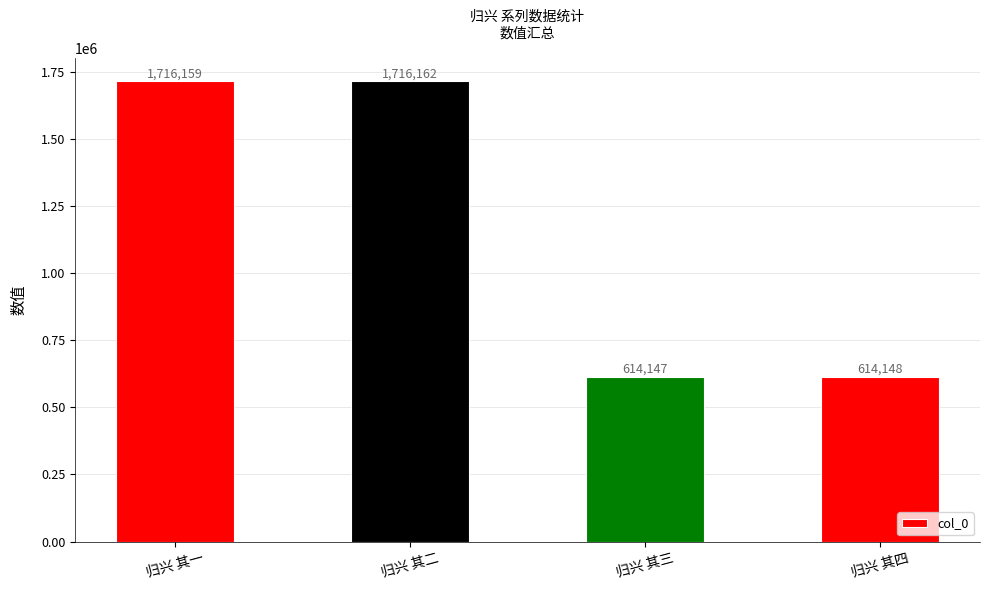

How many series are shown in this chart?

1